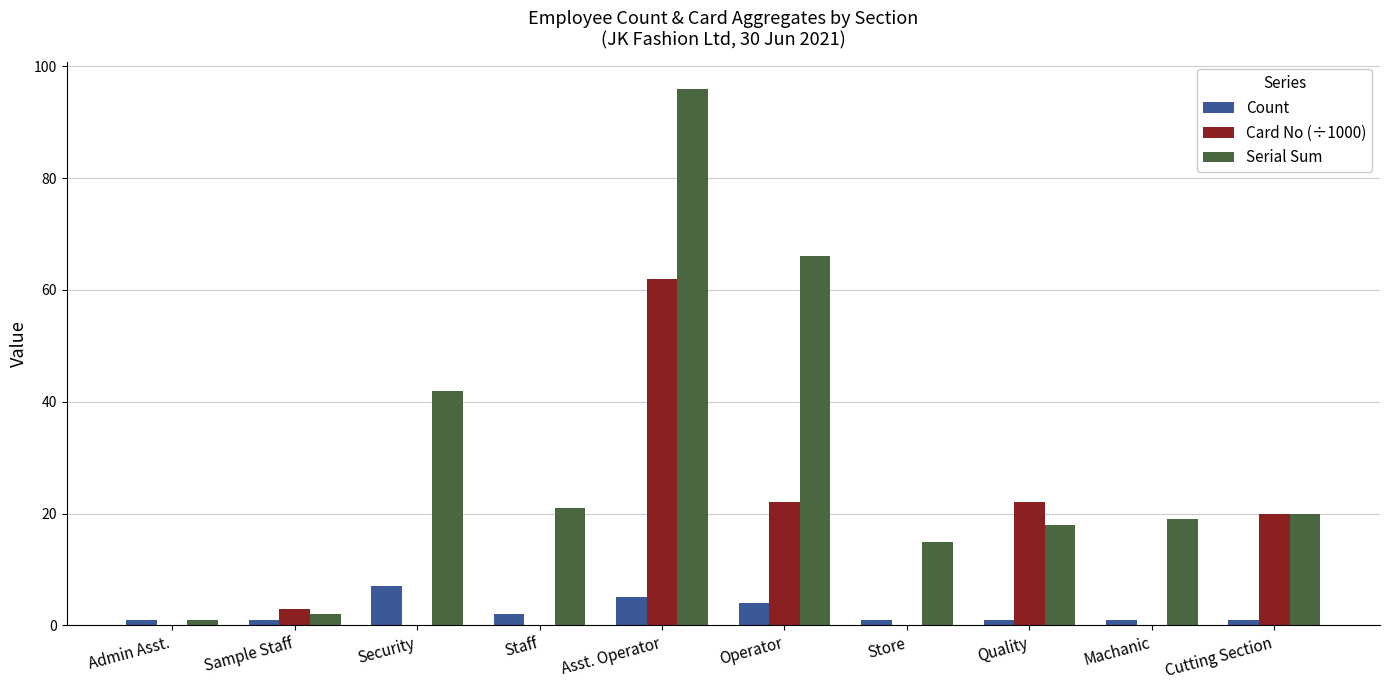

How many series are shown in this chart?

3